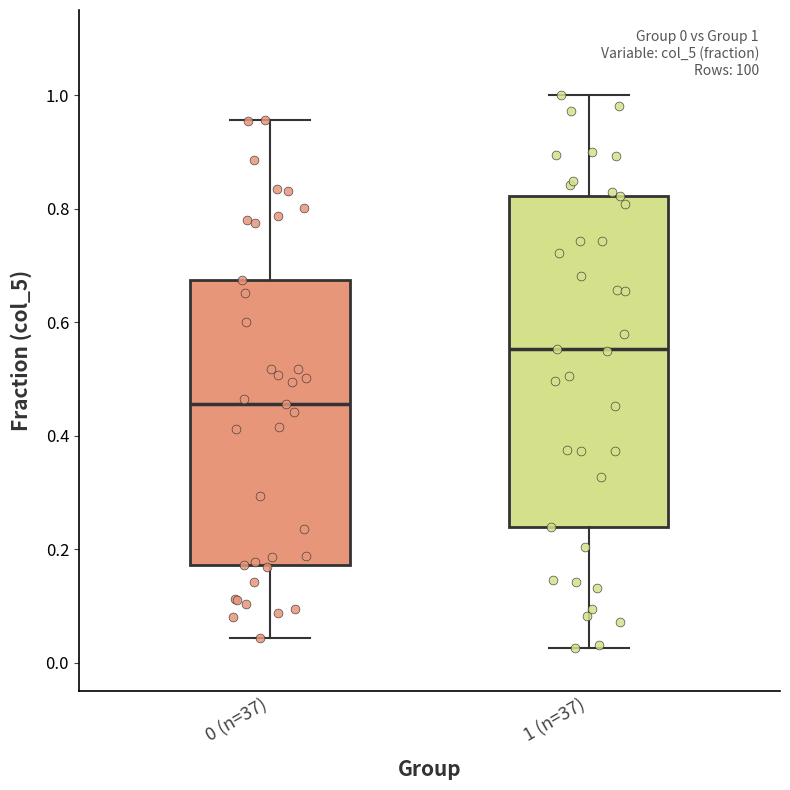

Which box has the lowest median line?

0 (n=37)